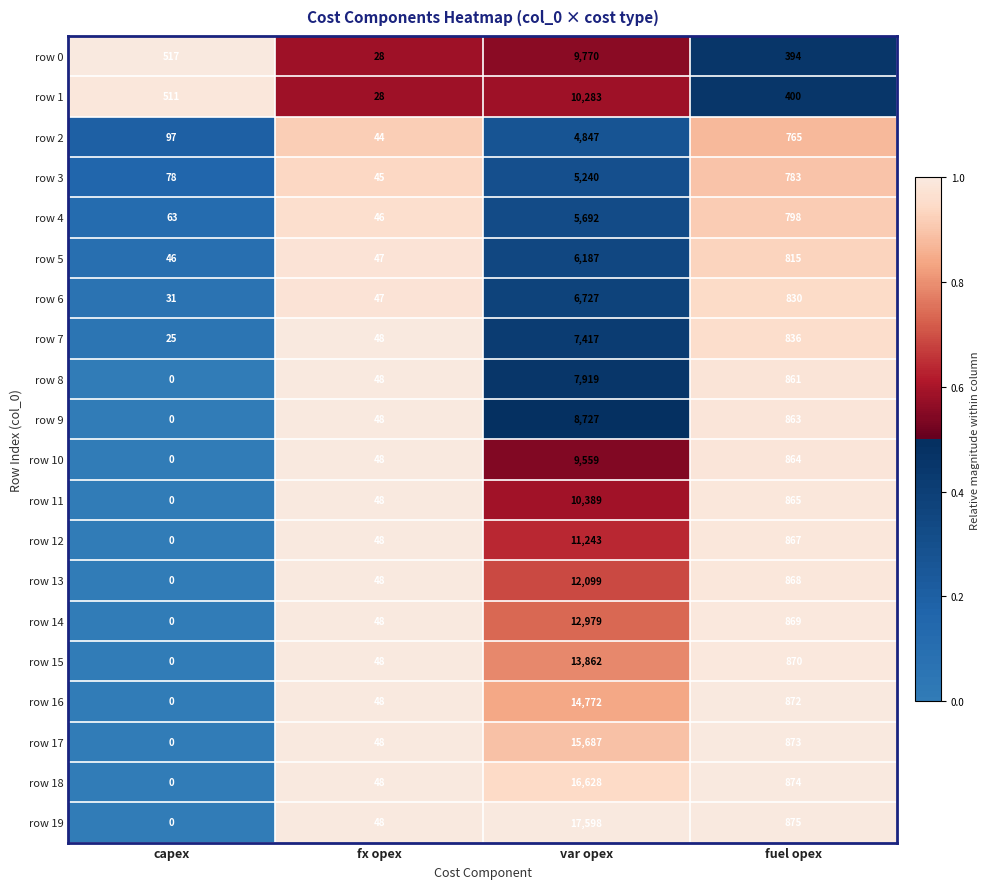

True or false: row 14 has a value of 16 at fx opex.

False